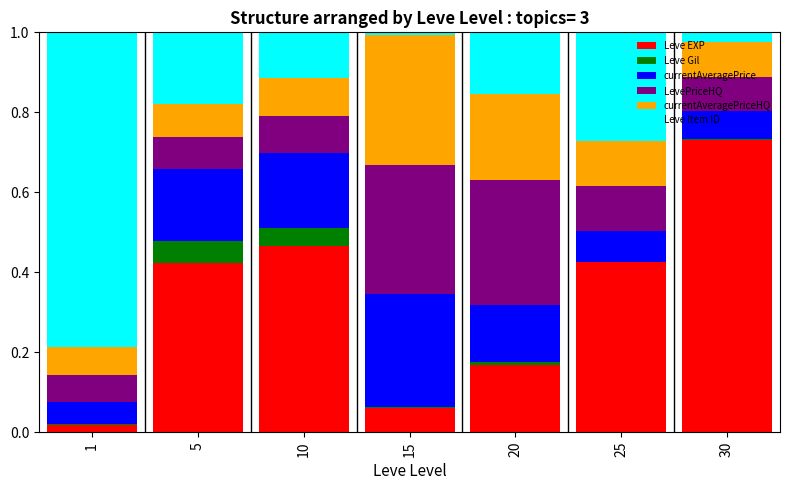

Which category has the highest value in the Leve EXP series?

30